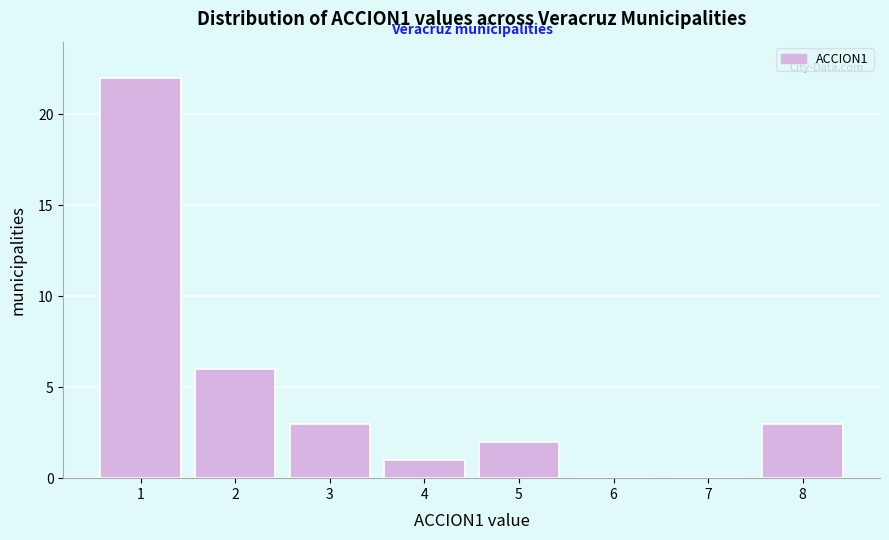

Reading right to left, extract all data points from this chart.

8=3	7=0	6=0	5=2	4=1	3=3	2=6	1=22